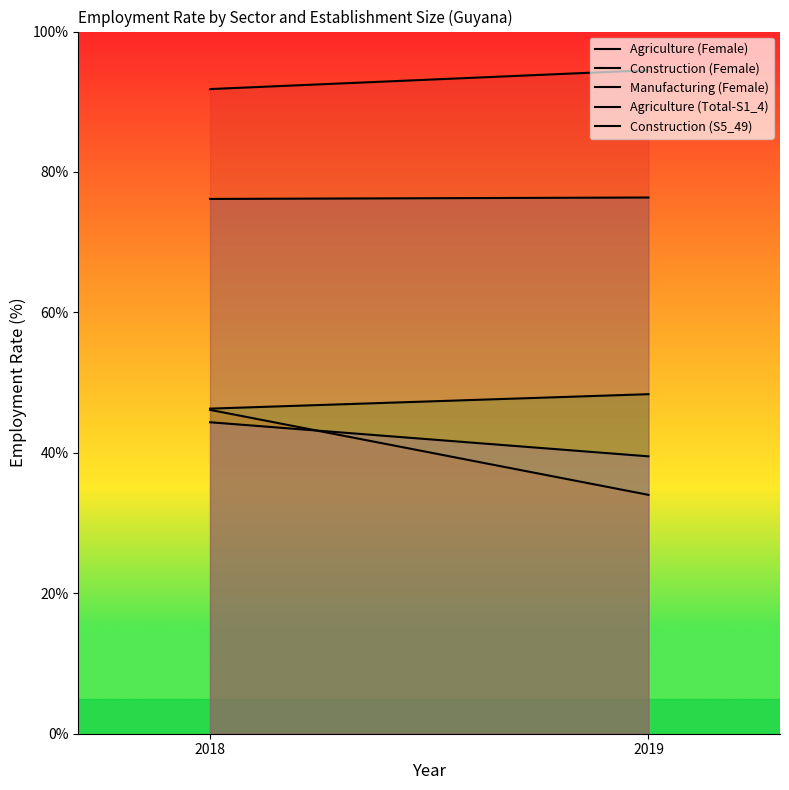

Which series has the widest spread of values?

Construction (Female)